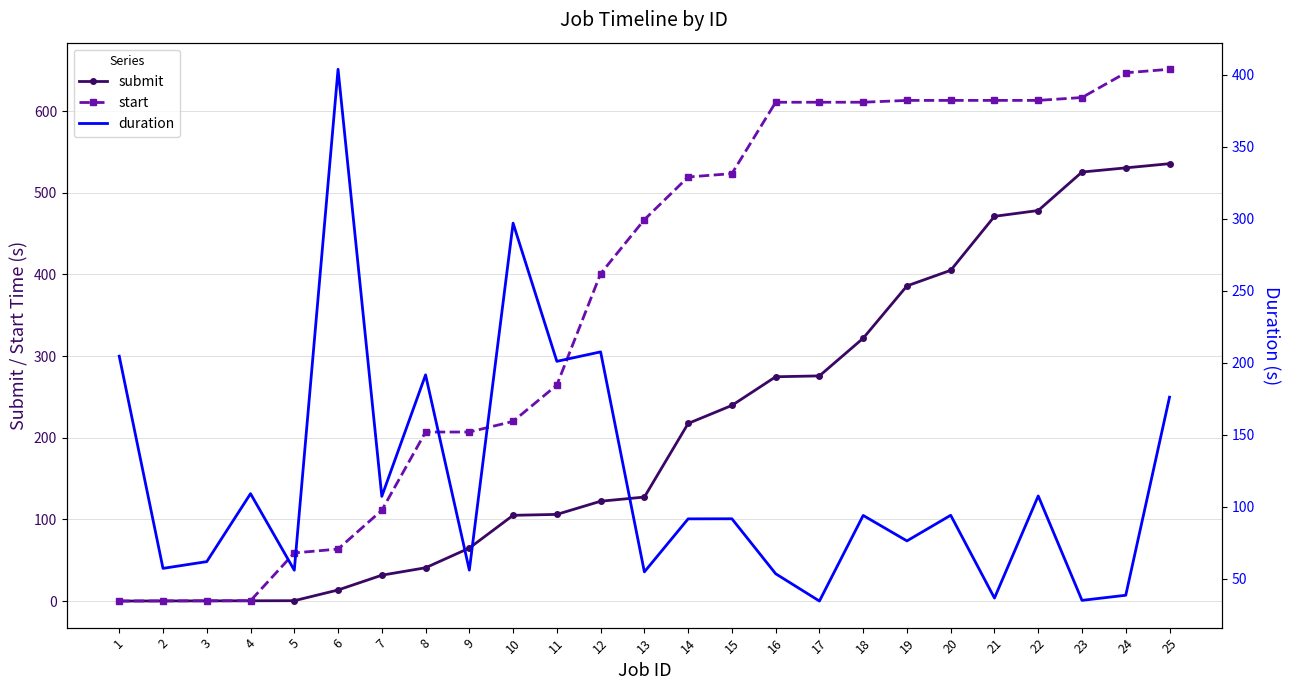

At which label does start reach its minimum?

1